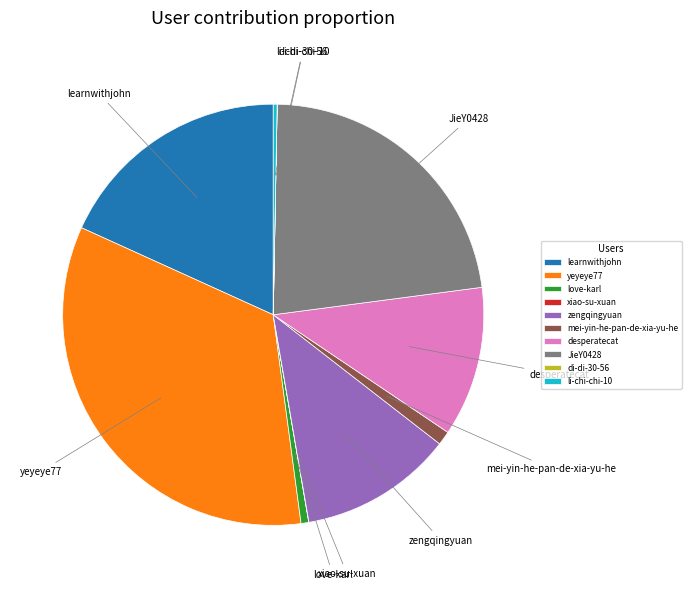

Is the sum of learnwithjohn and li-chi-chi-10 greater than half?

No